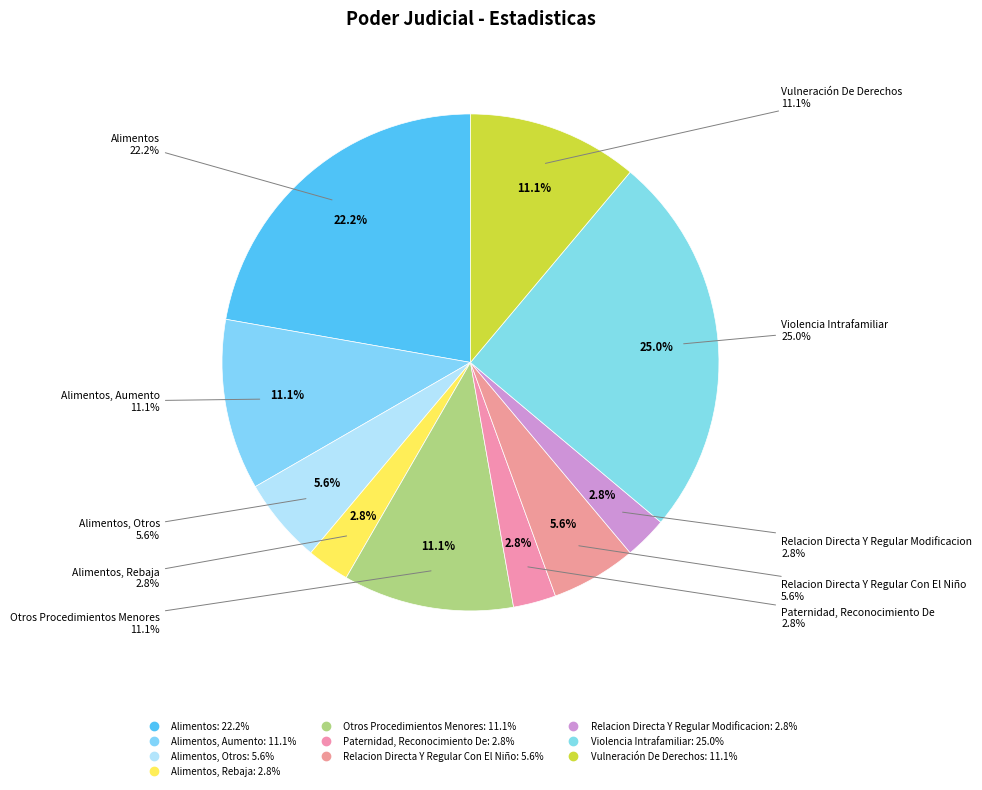

True or false: Alimentos, Rebaja accounts for 3% of the total.

True